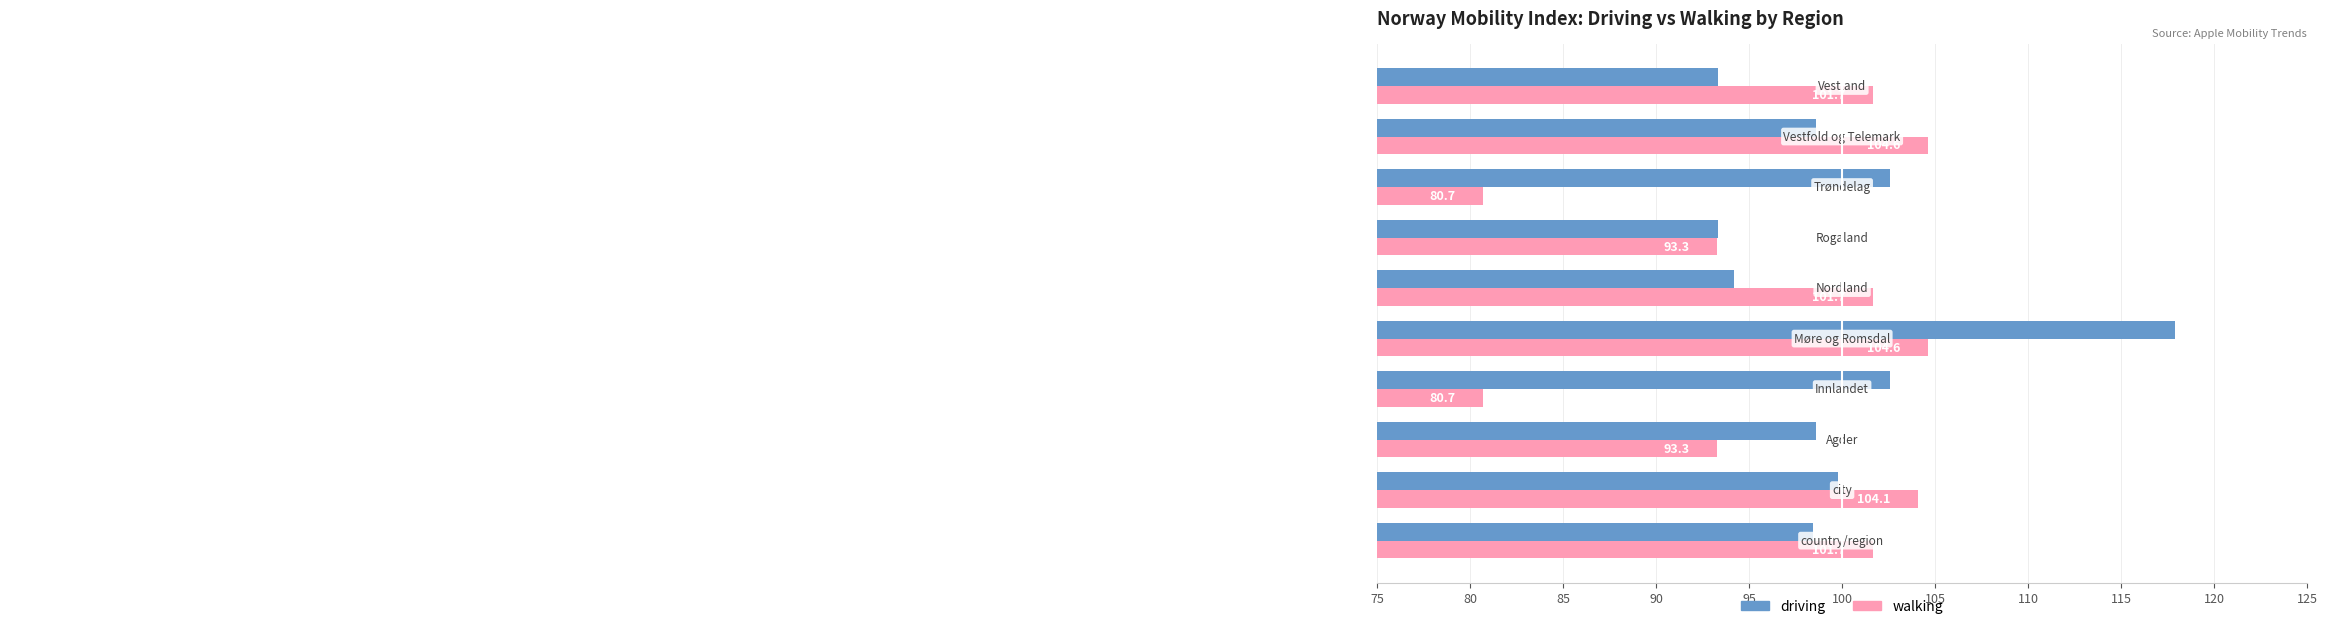

What is the maximum value for walking?

104.6